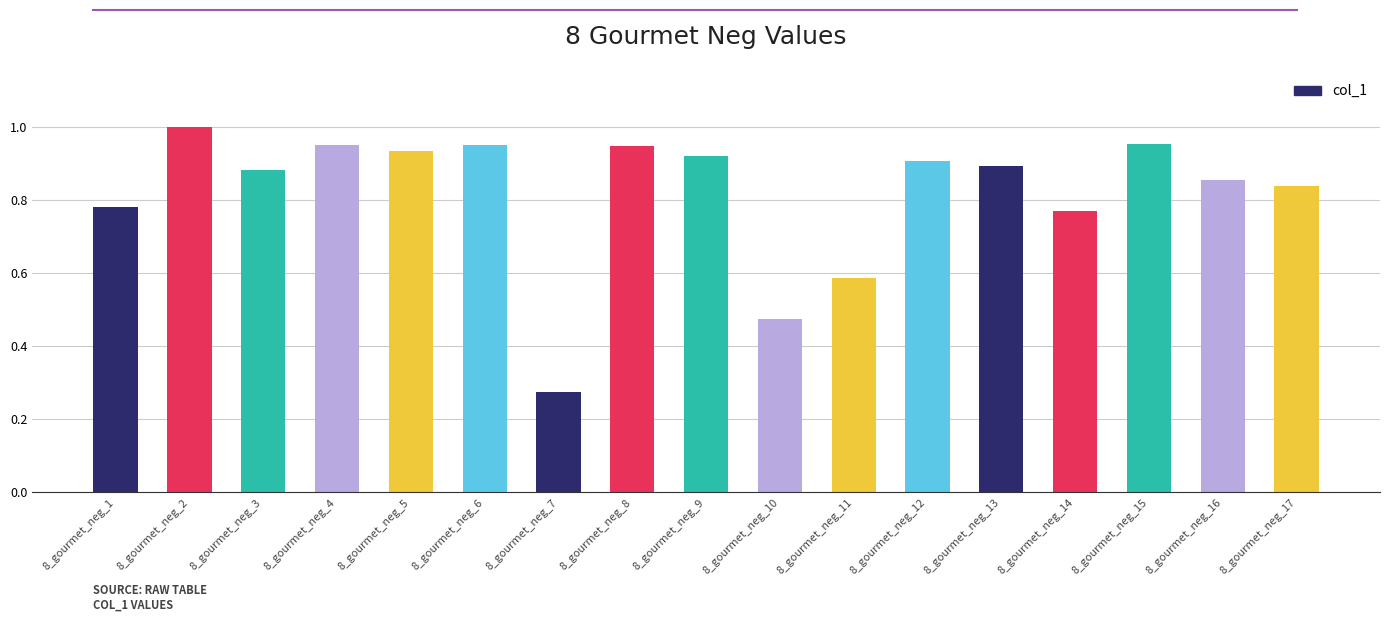

The value at 8_gourmet_neg_8 is 0.3. True or false?

False